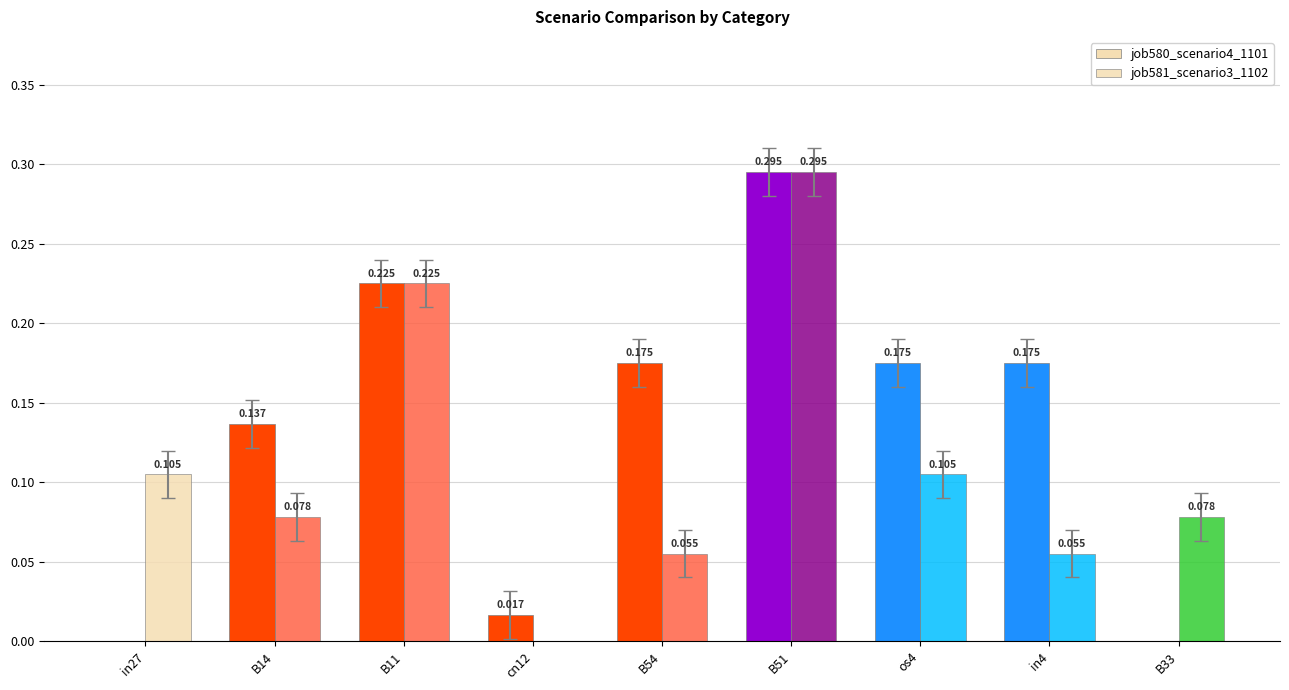

What is the maximum value for job580_scenario4_1101?

0.3